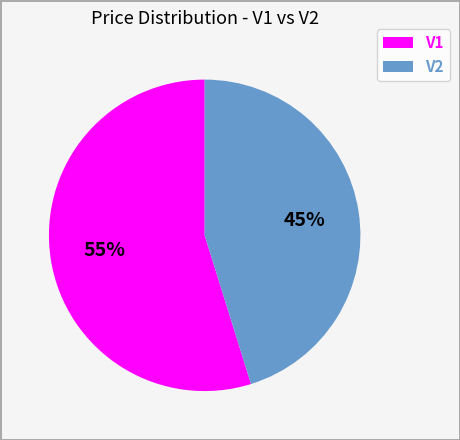

To the nearest percent, what is the difference between the largest and smallest slice percentages?

10%